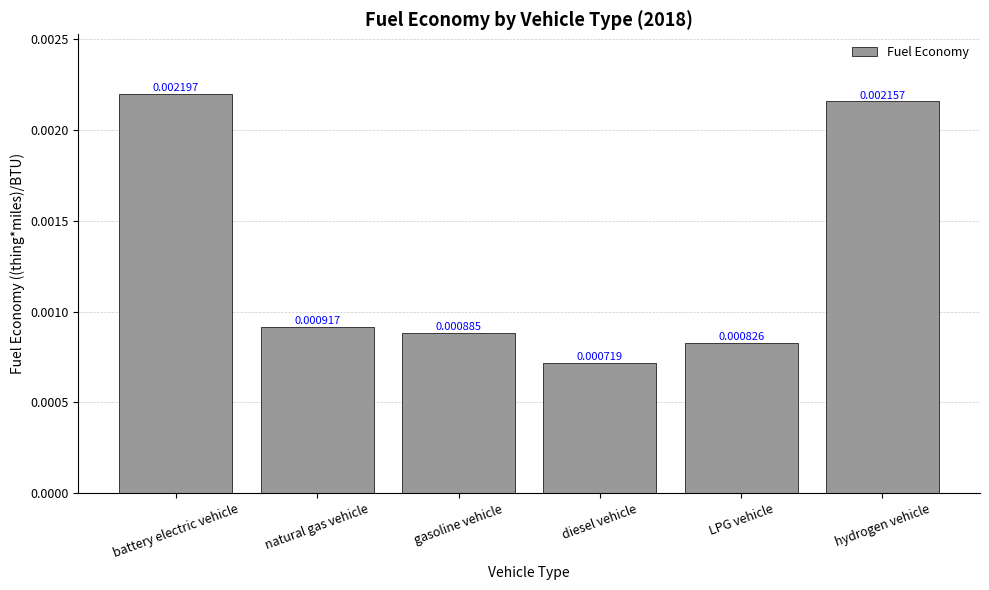

At which label is the value closest to 0?

diesel vehicle